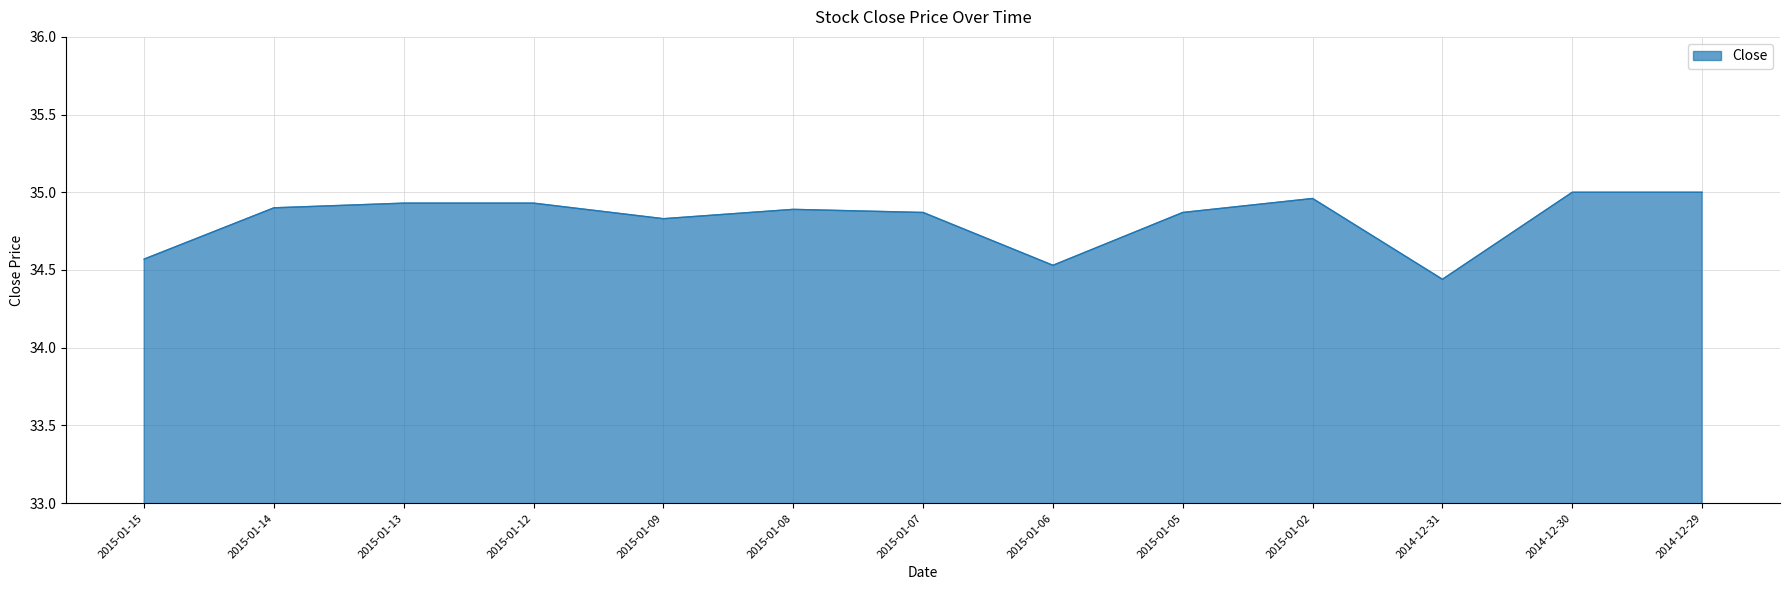

What is the difference between the second highest and second lowest values?

0.5